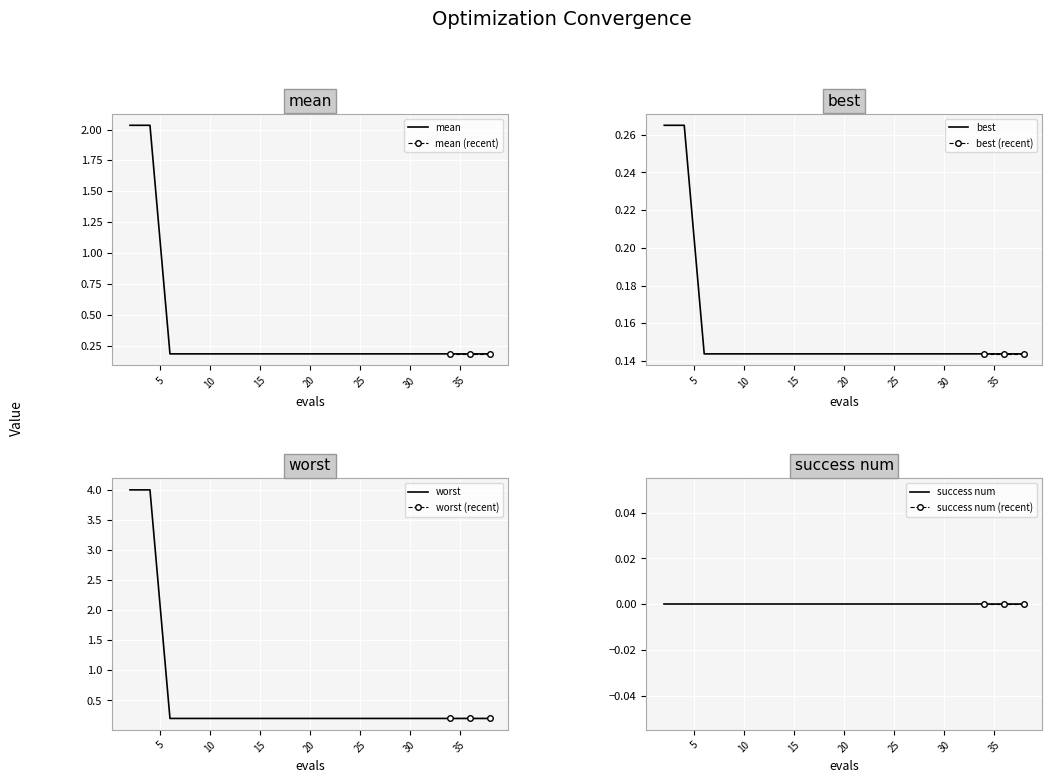

True or false: mean and best intersect in this chart.

False